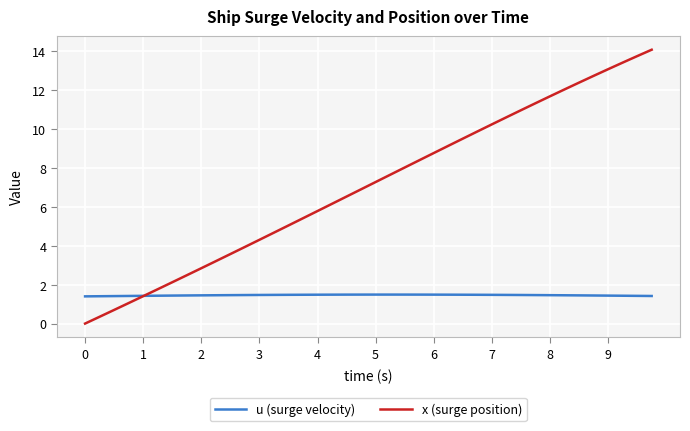

Rank the series by their maximum value, from highest to lowest.

x (surge position), u (surge velocity)